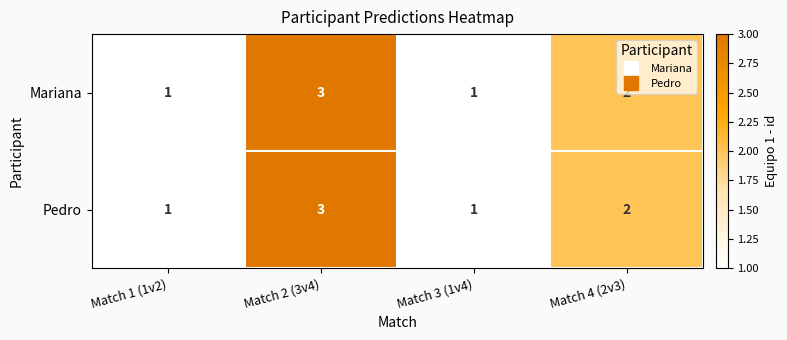

Which category has the highest value across all series?

Match 2 (3v4)